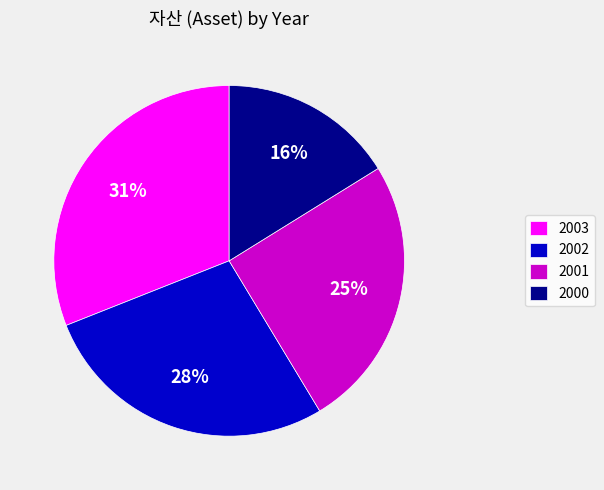

Which has a higher value, 2003 or 2001?

2003